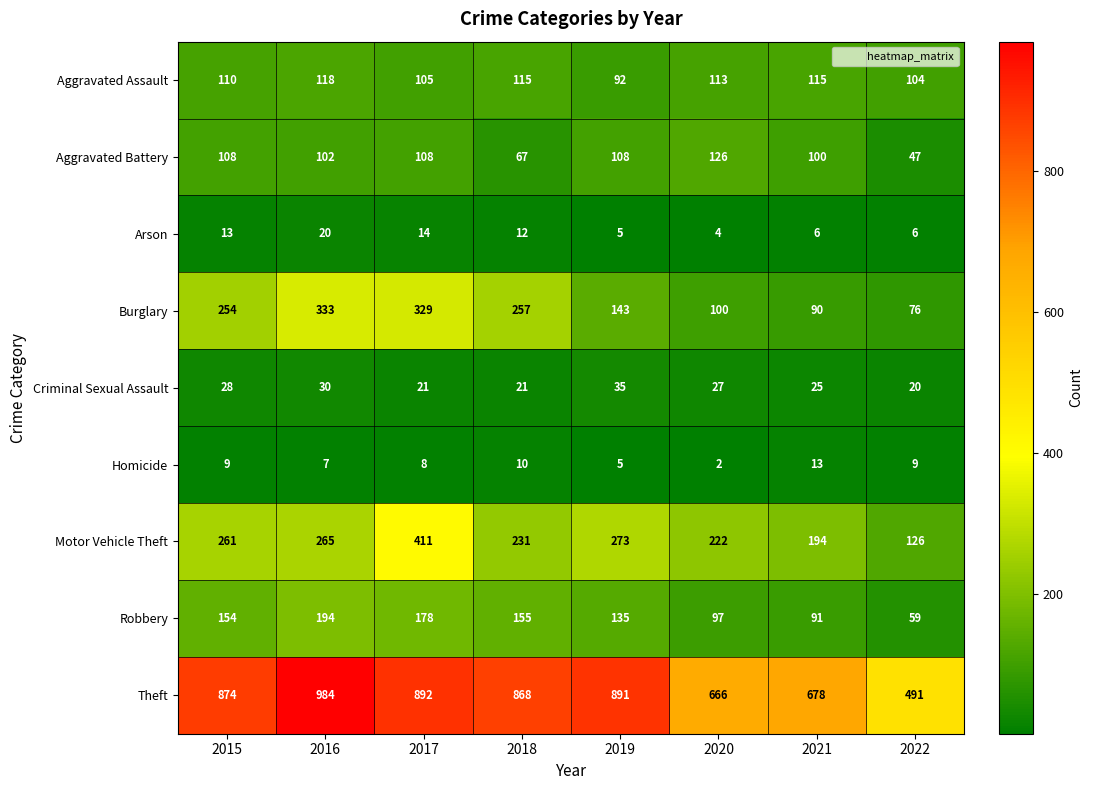

What is the difference between the maximum and minimum values in the Criminal Sexual Assault series?

15